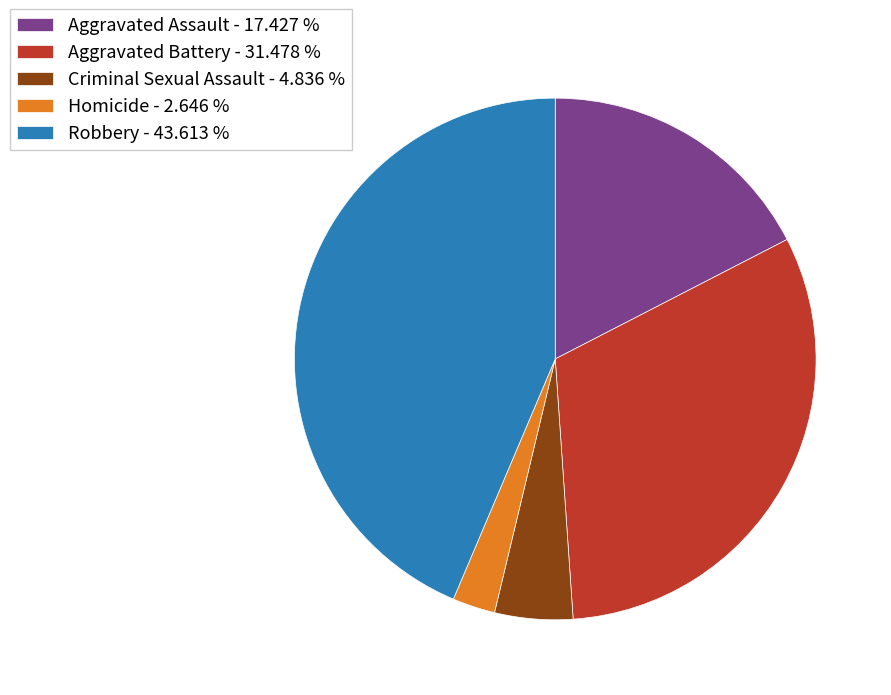

True or false: Aggravated Battery accounts for 31% of the total.

True